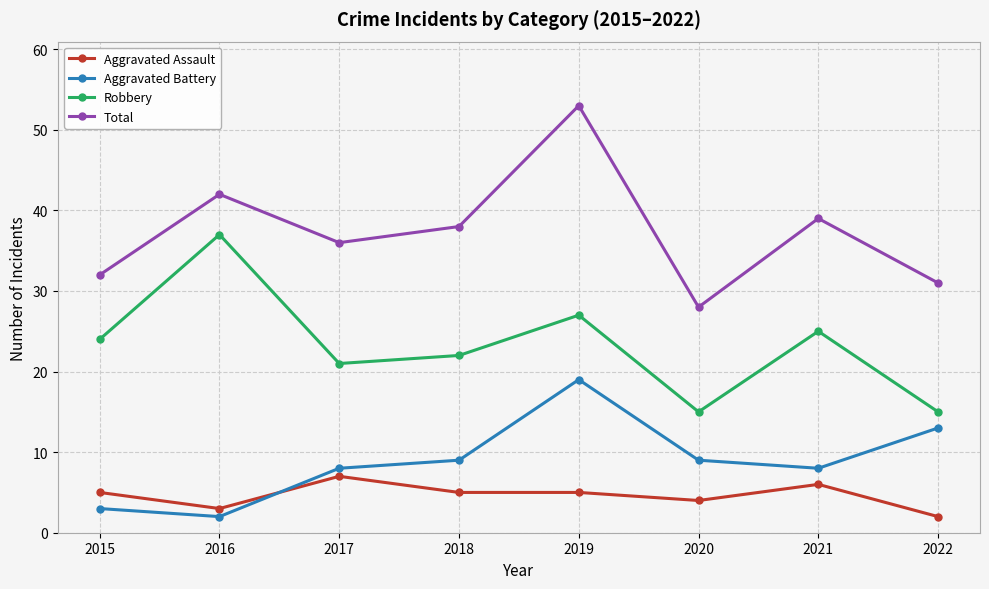

What is the difference between the highest and lowest values at 2021?

33